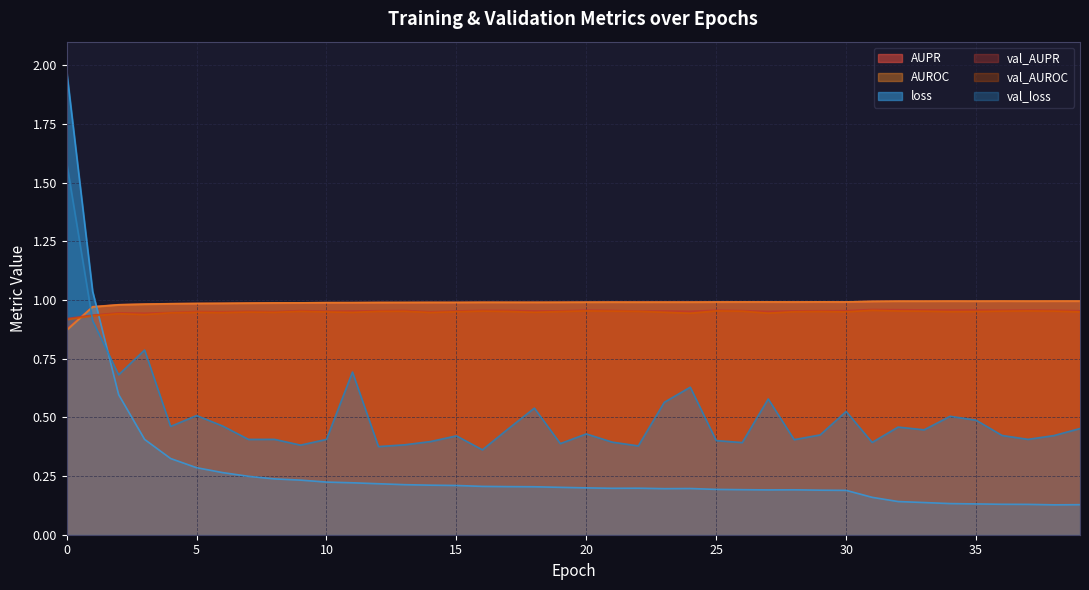

What is the total value across all series at 25?

4.5